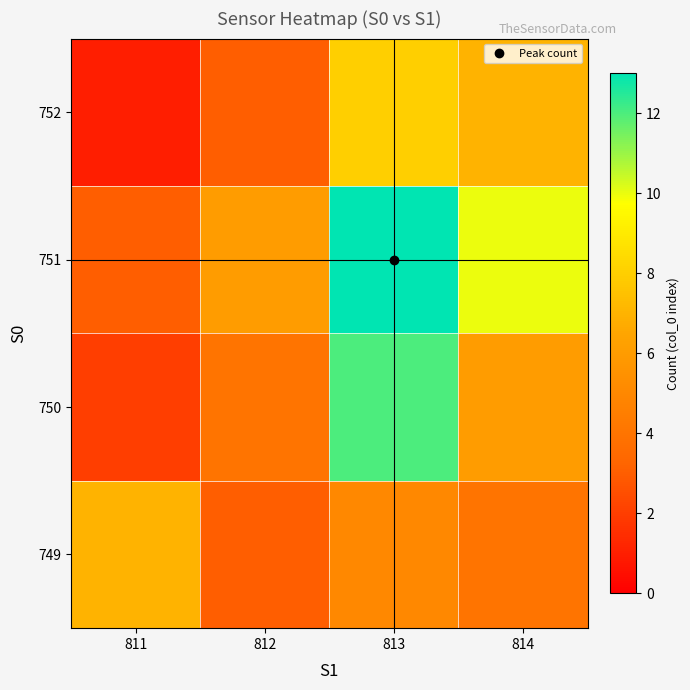

Rank the series by their maximum value, from highest to lowest.

751, 750, 752, 749